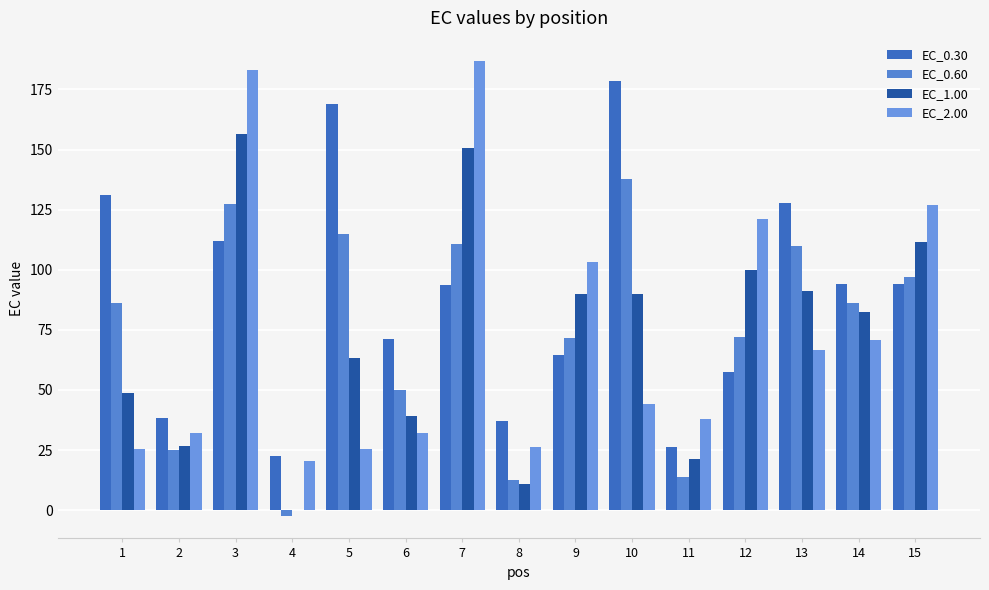

What are all the series names shown in the legend?

EC_0.30, EC_0.60, EC_1.00, EC_2.00